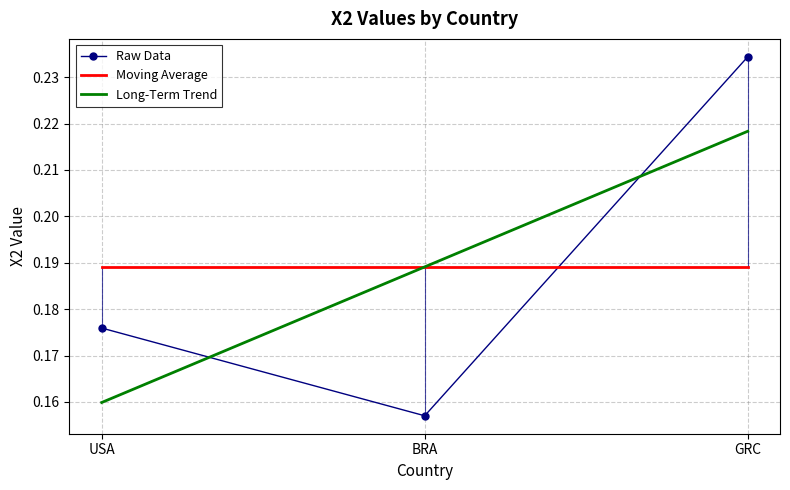

Read the Long-Term Trend value at GRC.

0.2